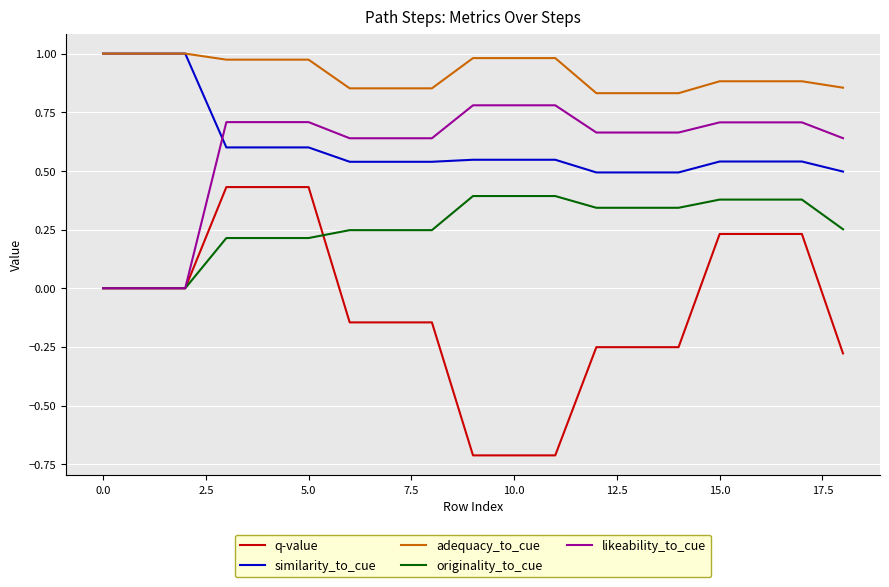

True or false: adequacy_to_cue and likeability_to_cue cross at least once.

False